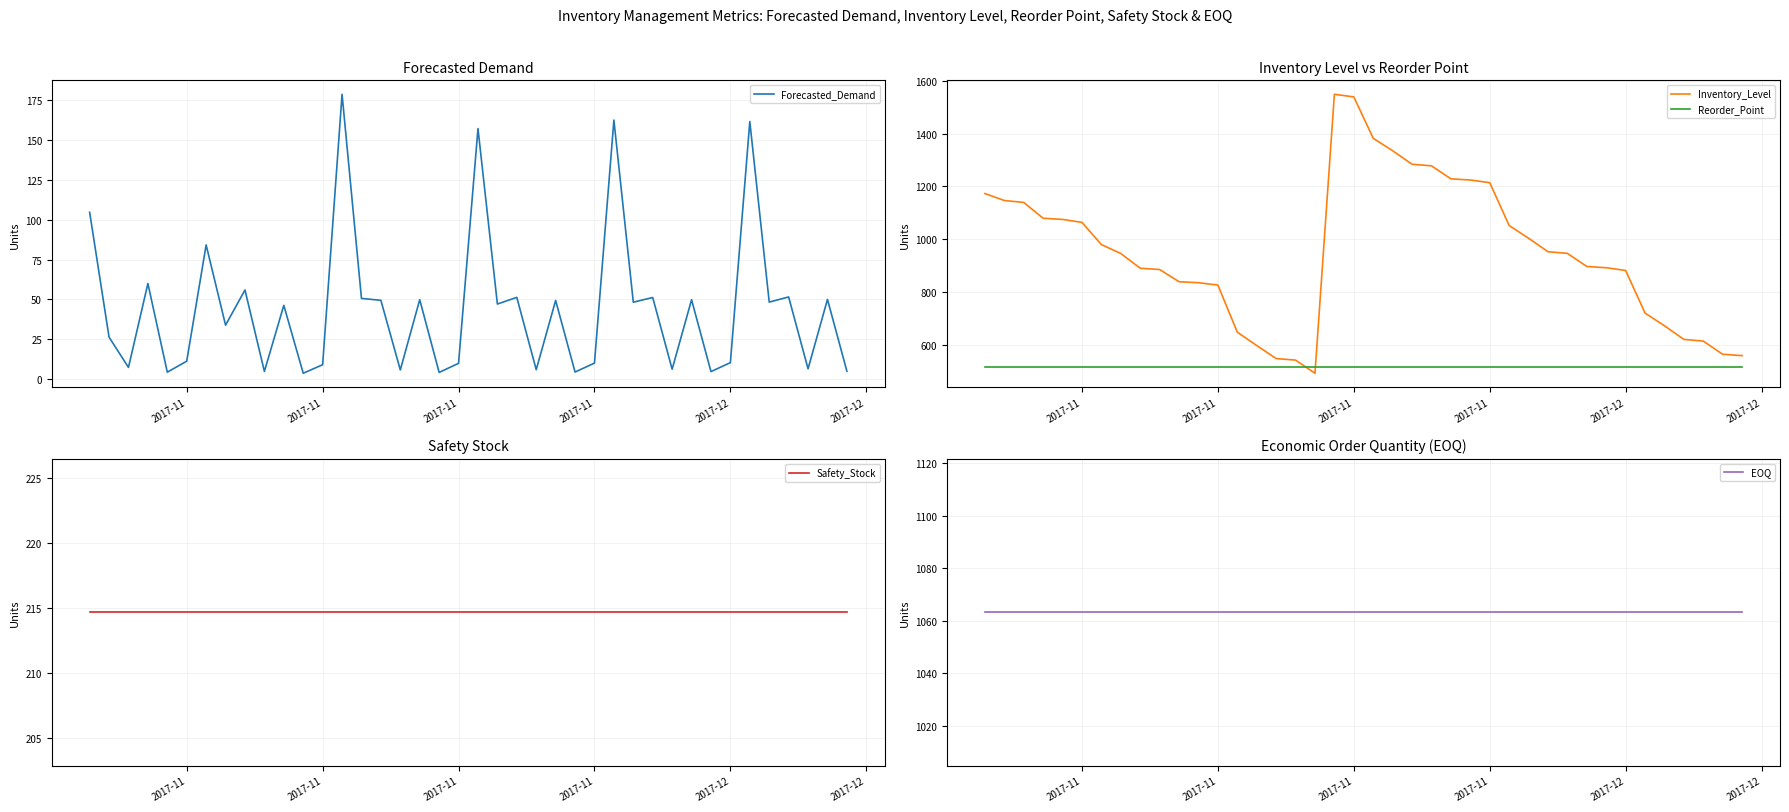

Which series has the largest range (max minus min)?

Inventory_Level